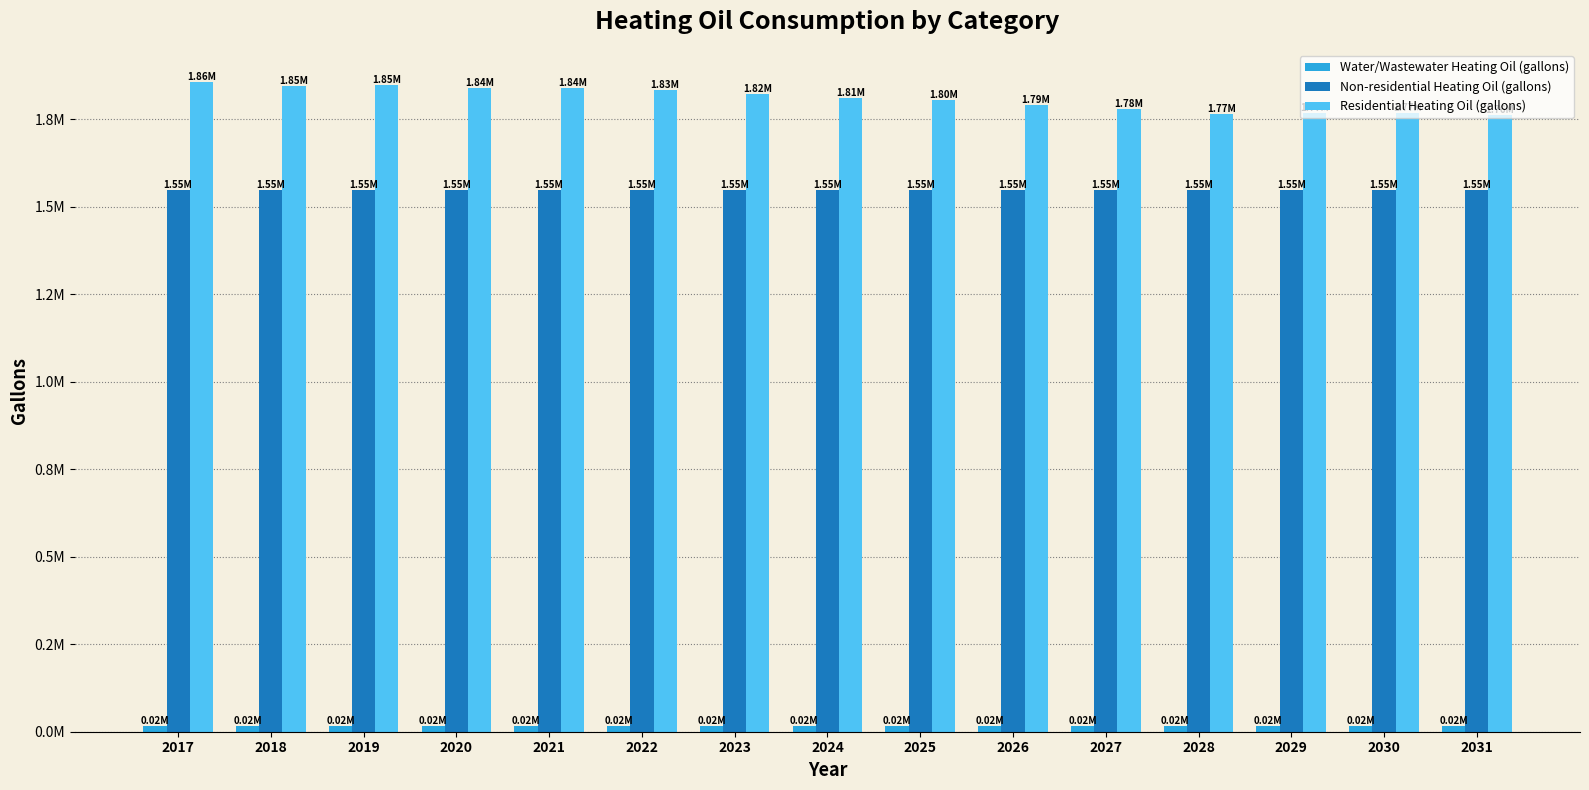

What is the value of the Water/Wastewater Heating Oil (gallons) bar at the 4th from the left?

15909.3